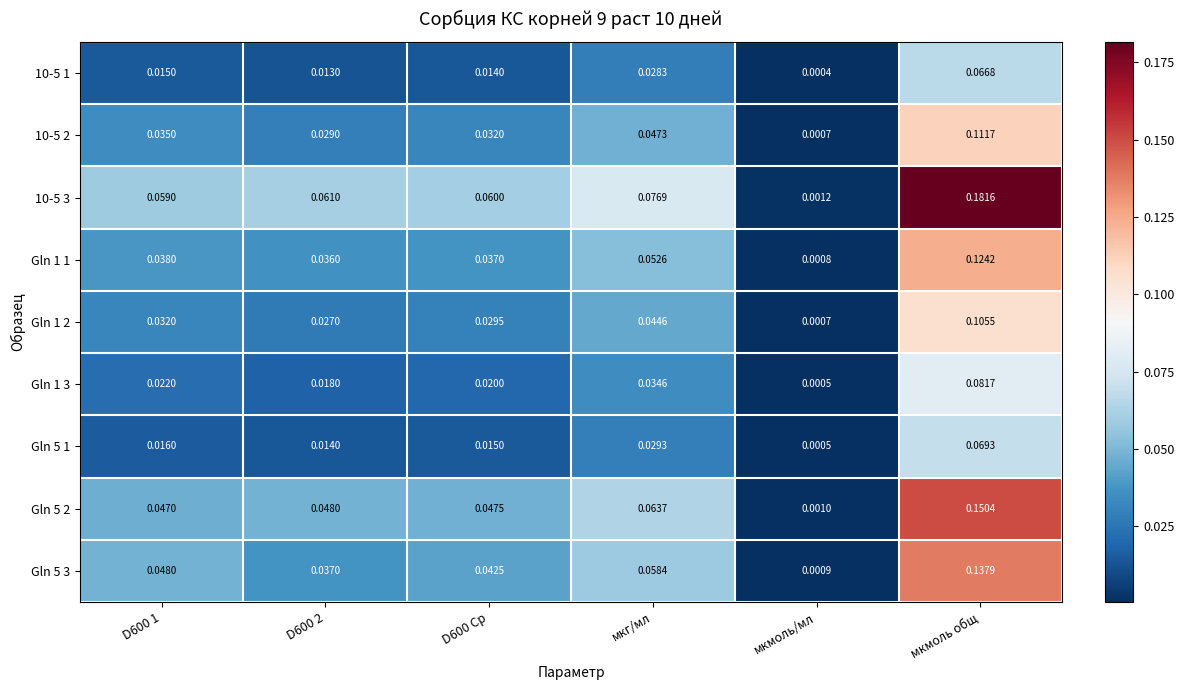

Count the number of data series in this chart.

9